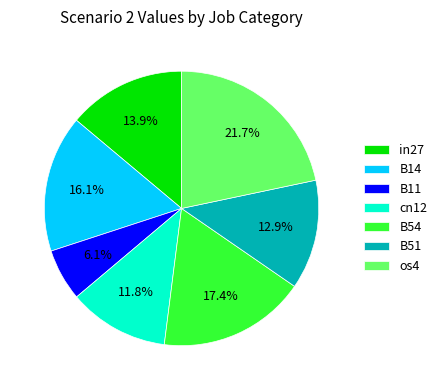

To the nearest percent, what is the average slice percentage?

14%